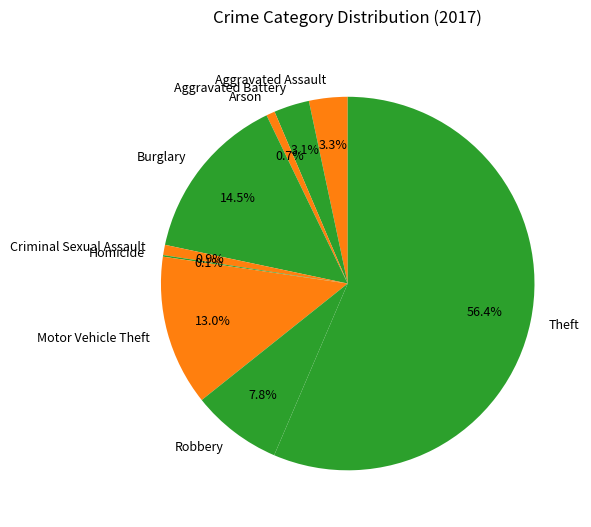

To the nearest percent, what is the difference between the largest and smallest slice percentages?

56%